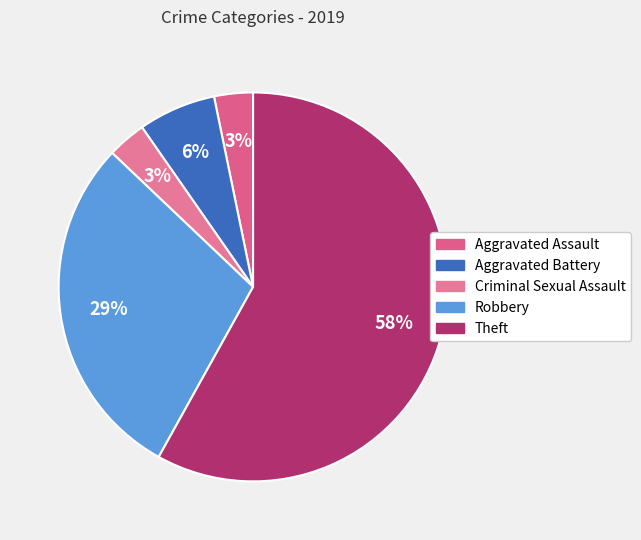

How much of the chart is everything except Criminal Sexual Assault?

96.8%